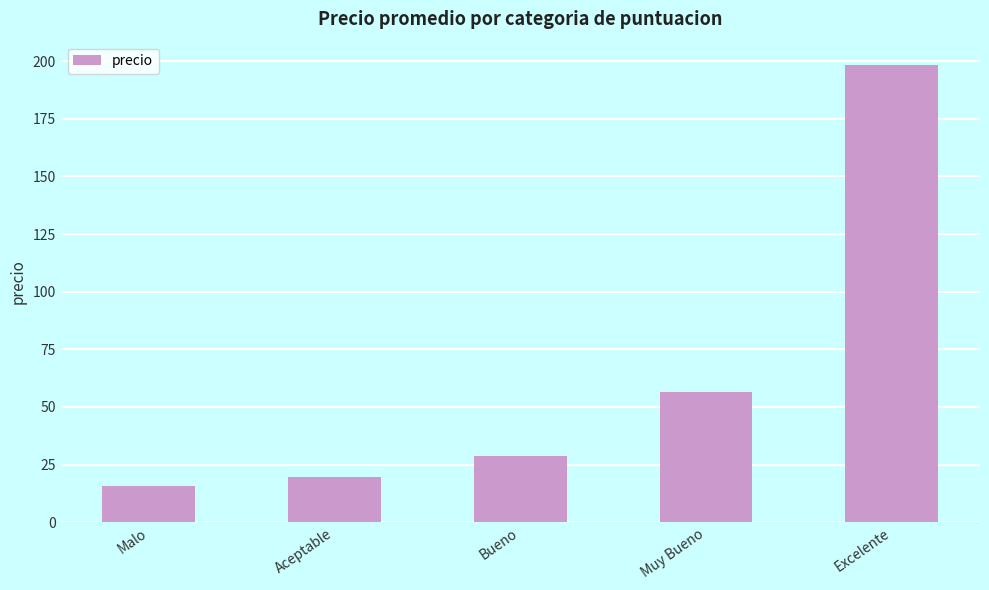

Is it true that the value at Bueno is 18.9?

False